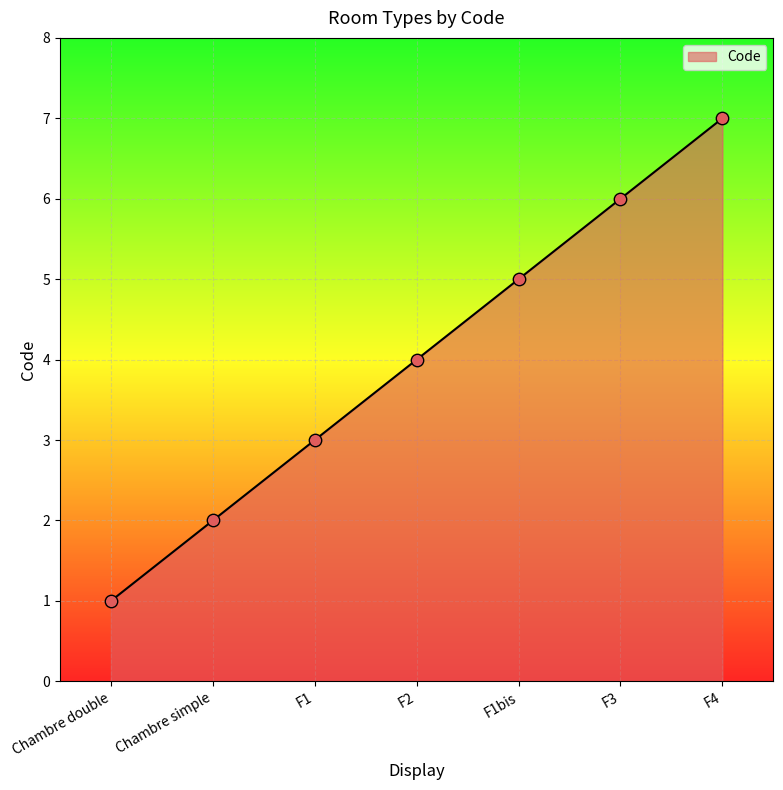

Between F1 and F3, which is larger?

F3